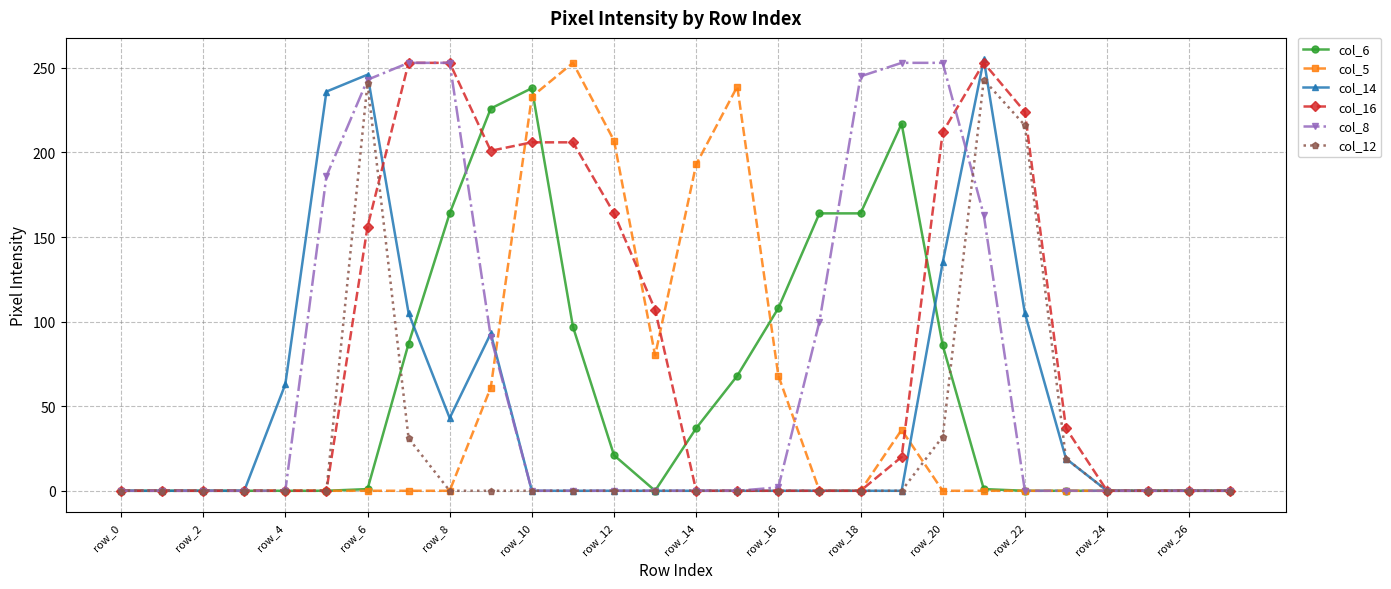

How many series are shown in this chart?

6